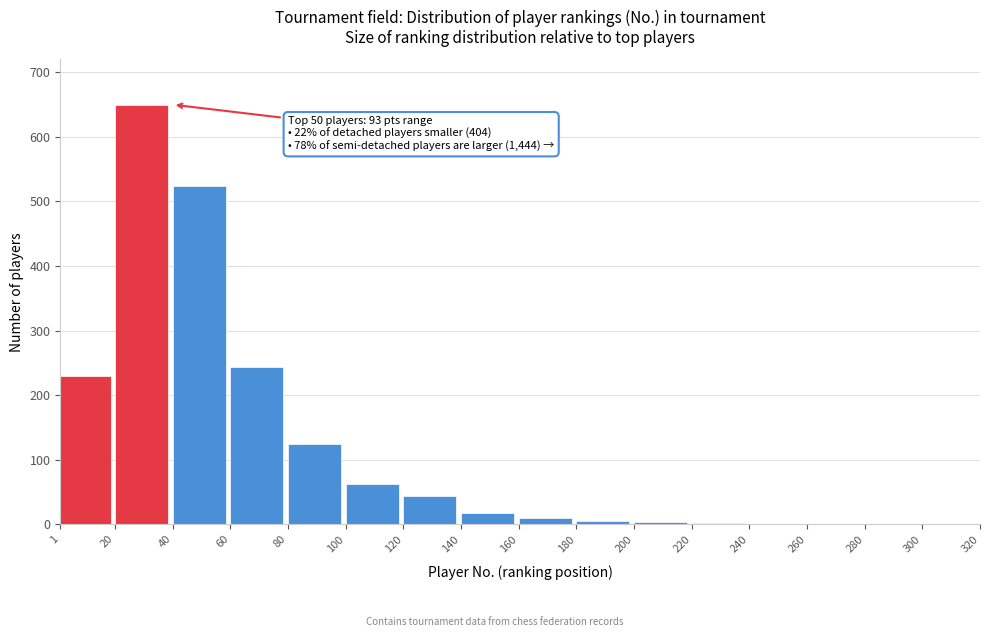

True or false: the data shows 2 at 220.

True